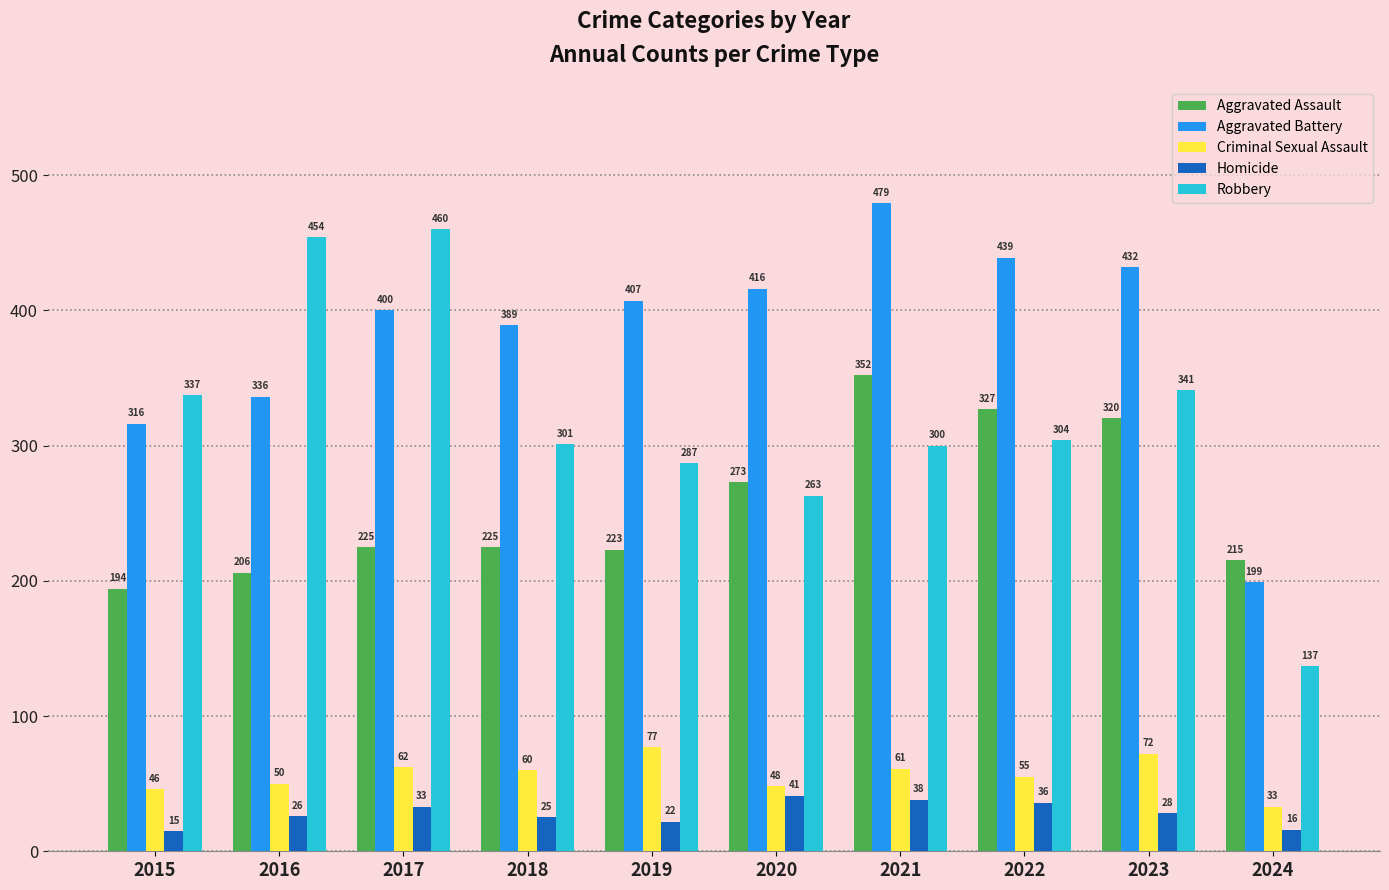

At how many categories does at least one series exceed 274?

9